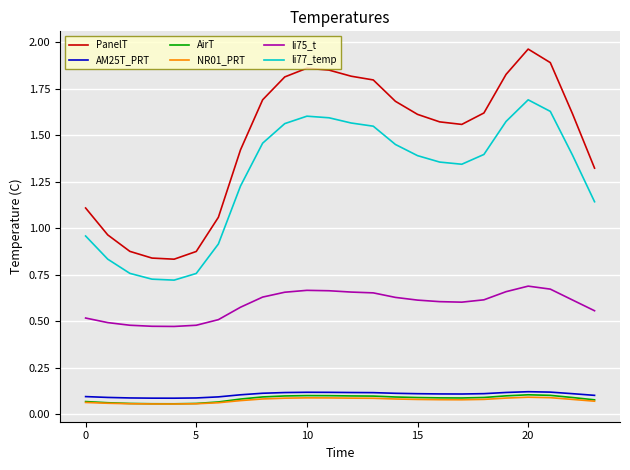

Which series has the largest total across all categories?

PanelT